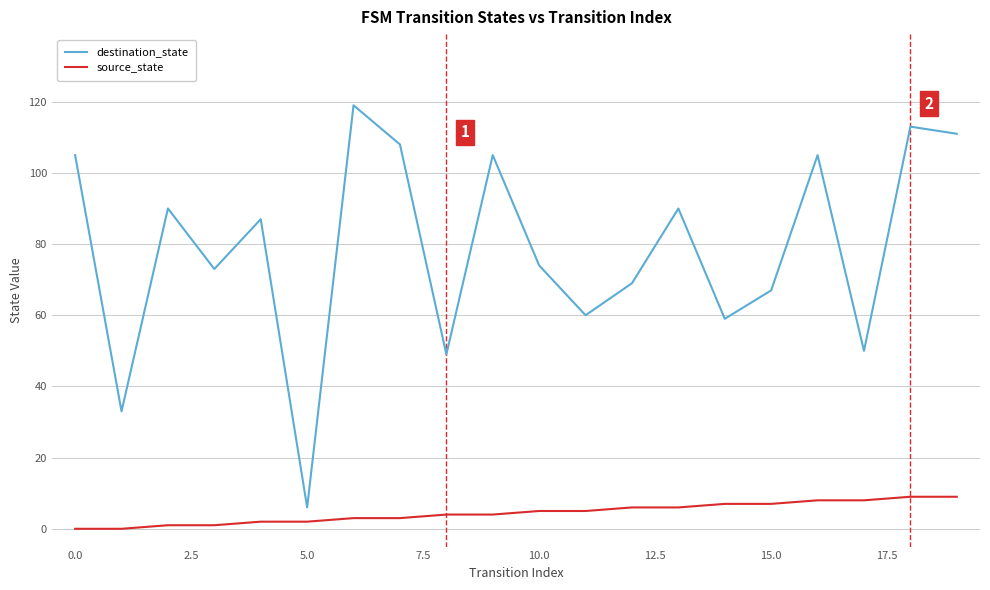

Reading left to right, what are all the values shown in this chart?

destination_state: 105	33	90	73	87	6	119	108	49	105	74	60	69	90	59	67	105	50	113	111
source_state: 0	0	1	1	2	2	3	3	4	4	5	5	6	6	7	7	8	8	9	9